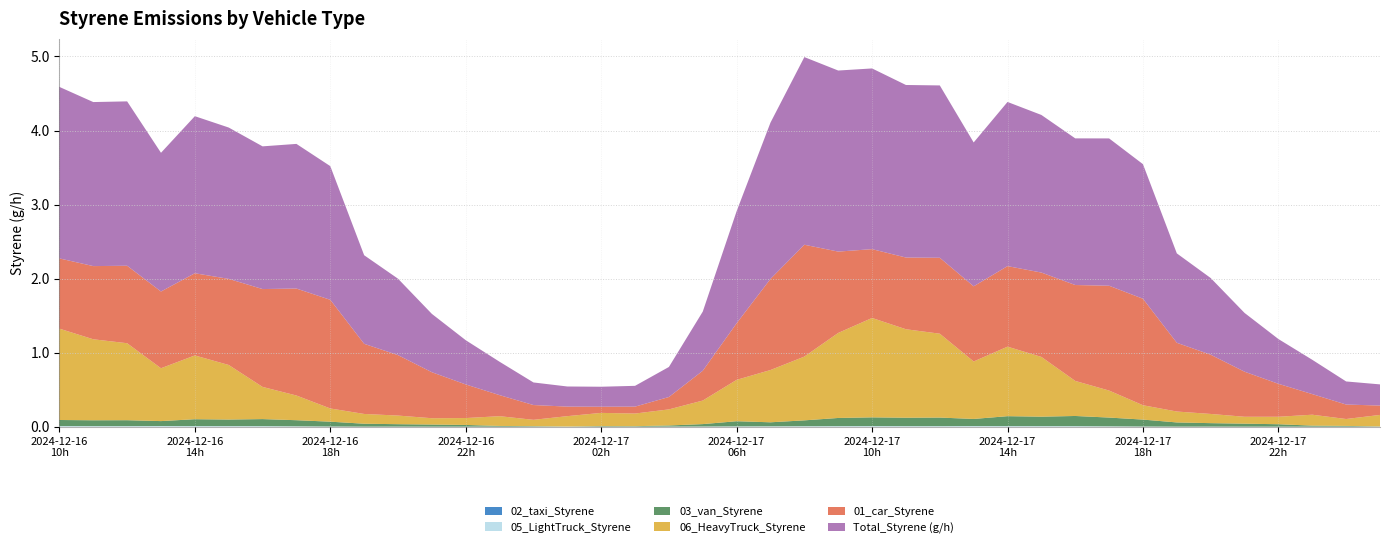

Reading right to left, extract all data points from this chart.

02_taxi_Styrene: 2024121801=0.0	2024121800=0.0	2024121723=0.0	2024121722=0.0	2024121721=0.0	2024121720=0.0	2024121719=0.0	2024121718=0.0	2024121717=0.0	2024121716=0.0	2024121715=0.0	2024121714=0.0	2024121713=0.0	2024121712=0.0	2024121711=0.0	2024121710=0.0	2024121709=0.0	2024121708=0.0	2024121707=0.0	2024121706=0.0	2024121705=0.0	2024121704=0.0	2024121703=0.0	2024121702=0.0	2024121701=0.0	2024121700=0.0	2024121623=0.0	2024121622=0.0	2024121621=0.0	2024121620=0.0	2024121619=0.0	2024121618=0.0	2024121617=0.0	2024121616=0.0	2024121615=0.0	2024121614=0.0	2024121613=0.0	2024121612=0.0	2024121611=0.0	2024121610=0.0
03_van_Styrene: 2024121801=0.0	2024121800=0.0	2024121723=0.0	2024121722=0.0	2024121721=0.0	2024121720=0.0	2024121719=0.1	2024121718=0.1	2024121717=0.1	2024121716=0.1	2024121715=0.1	2024121714=0.1	2024121713=0.1	2024121712=0.1	2024121711=0.1	2024121710=0.1	2024121709=0.1	2024121708=0.1	2024121707=0.1	2024121706=0.1	2024121705=0.0	2024121704=0.0	2024121703=0.0	2024121702=0.0	2024121701=0.0	2024121700=0.0	2024121623=0.0	2024121622=0.0	2024121621=0.0	2024121620=0.0	2024121619=0.0	2024121618=0.1	2024121617=0.1	2024121616=0.1	2024121615=0.1	2024121614=0.1	2024121613=0.1	2024121612=0.1	2024121611=0.1	2024121610=0.1
05_LightTruck_Styrene: 2024121801=0.0	2024121800=0.0	2024121723=0.0	2024121722=0.0	2024121721=0.0	2024121720=0.0	2024121719=0.0	2024121718=0.0	2024121717=0.0	2024121716=0.0	2024121715=0.0	2024121714=0.0	2024121713=0.0	2024121712=0.0	2024121711=0.0	2024121710=0.0	2024121709=0.0	2024121708=0.0	2024121707=0.0	2024121706=0.0	2024121705=0.0	2024121704=0.0	2024121703=0.0	2024121702=0.0	2024121701=0.0	2024121700=0.0	2024121623=0.0	2024121622=0.0	2024121621=0.0	2024121620=0.0	2024121619=0.0	2024121618=0.0	2024121617=0.0	2024121616=0.0	2024121615=0.0	2024121614=0.0	2024121613=0.0	2024121612=0.0	2024121611=0.0	2024121610=0.0
06_HeavyTruck_Styrene: 2024121801=0.2	2024121800=0.1	2024121723=0.1	2024121722=0.1	2024121721=0.1	2024121720=0.1	2024121719=0.1	2024121718=0.2	2024121717=0.4	2024121716=0.5	2024121715=0.8	2024121714=0.9	2024121713=0.8	2024121712=1.1	2024121711=1.2	2024121710=1.3	2024121709=1.1	2024121708=0.9	2024121707=0.7	2024121706=0.6	2024121705=0.3	2024121704=0.2	2024121703=0.2	2024121702=0.2	2024121701=0.1	2024121700=0.1	2024121623=0.1	2024121622=0.1	2024121621=0.1	2024121620=0.1	2024121619=0.1	2024121618=0.2	2024121617=0.3	2024121616=0.4	2024121615=0.7	2024121614=0.9	2024121613=0.7	2024121612=1.0	2024121611=1.1	2024121610=1.2
01_car_Styrene: 2024121801=0.1	2024121800=0.2	2024121723=0.3	2024121722=0.4	2024121721=0.6	2024121720=0.8	2024121719=0.9	2024121718=1.4	2024121717=1.4	2024121716=1.3	2024121715=1.1	2024121714=1.1	2024121713=1.0	2024121712=1.0	2024121711=1.0	2024121710=0.9	2024121709=1.1	2024121708=1.5	2024121707=1.2	2024121706=0.8	2024121705=0.4	2024121704=0.2	2024121703=0.1	2024121702=0.1	2024121701=0.1	2024121700=0.2	2024121623=0.3	2024121622=0.5	2024121621=0.6	2024121620=0.8	2024121619=0.9	2024121618=1.5	2024121617=1.4	2024121616=1.3	2024121615=1.2	2024121614=1.1	2024121613=1.0	2024121612=1.0	2024121611=1.0	2024121610=0.9
Total_Styrene (g/h): 2024121801=0.3	2024121800=0.3	2024121723=0.5	2024121722=0.6	2024121721=0.8	2024121720=1.0	2024121719=1.2	2024121718=1.8	2024121717=2.0	2024121716=2.0	2024121715=2.1	2024121714=2.2	2024121713=1.9	2024121712=2.3	2024121711=2.3	2024121710=2.4	2024121709=2.4	2024121708=2.5	2024121707=2.1	2024121706=1.5	2024121705=0.8	2024121704=0.4	2024121703=0.3	2024121702=0.3	2024121701=0.3	2024121700=0.3	2024121623=0.5	2024121622=0.6	2024121621=0.8	2024121620=1.0	2024121619=1.2	2024121618=1.8	2024121617=2.0	2024121616=1.9	2024121615=2.0	2024121614=2.1	2024121613=1.9	2024121612=2.2	2024121611=2.2	2024121610=2.3